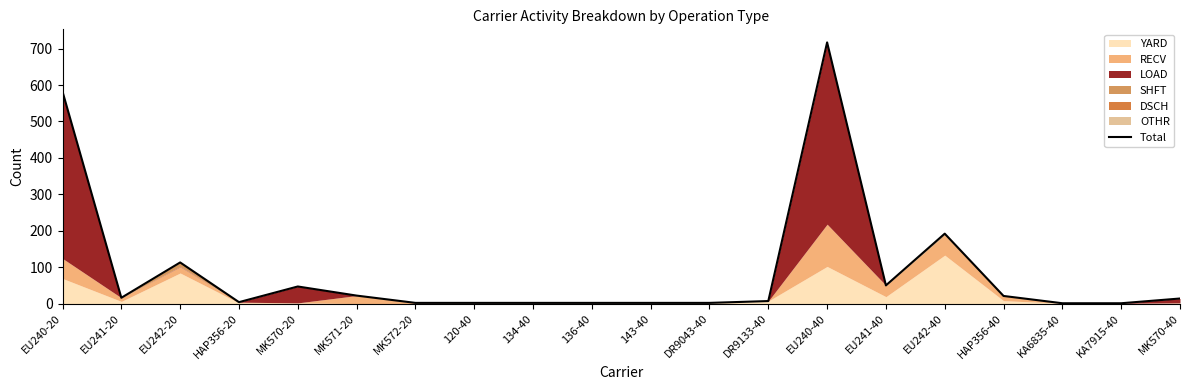

What is the average value?

90